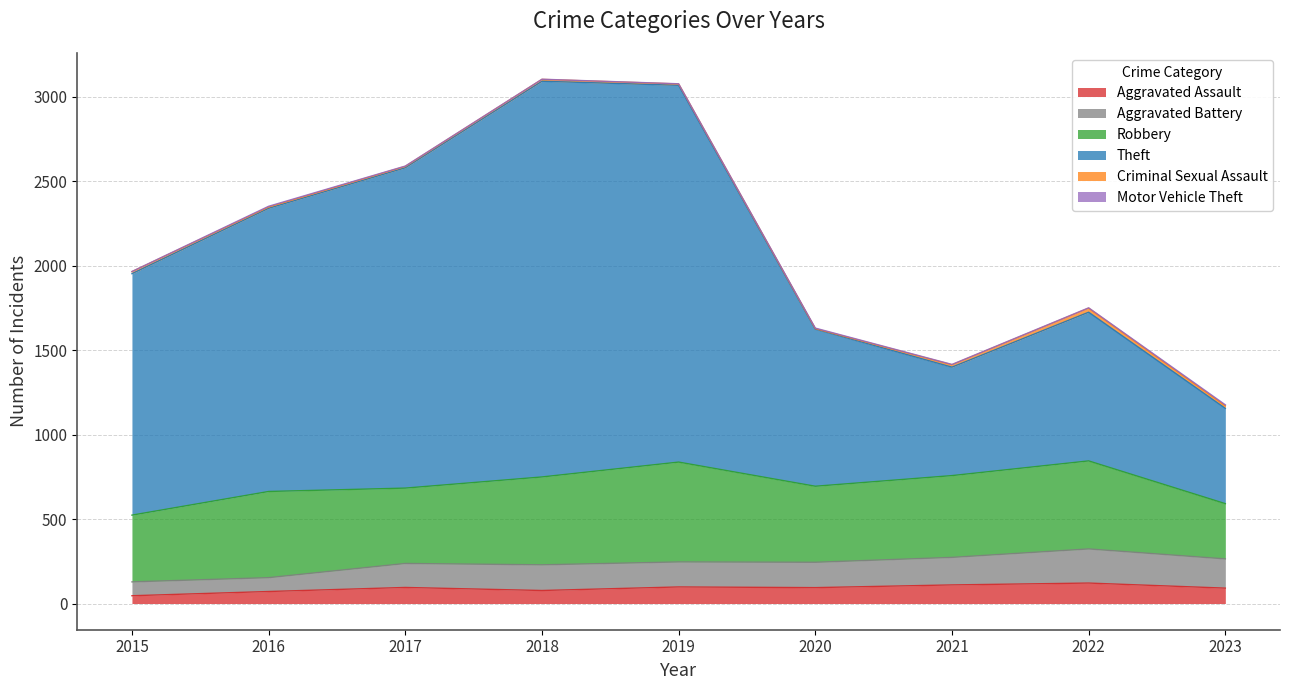

True or false: Aggravated Battery and Aggravated Assault intersect in this chart.

False